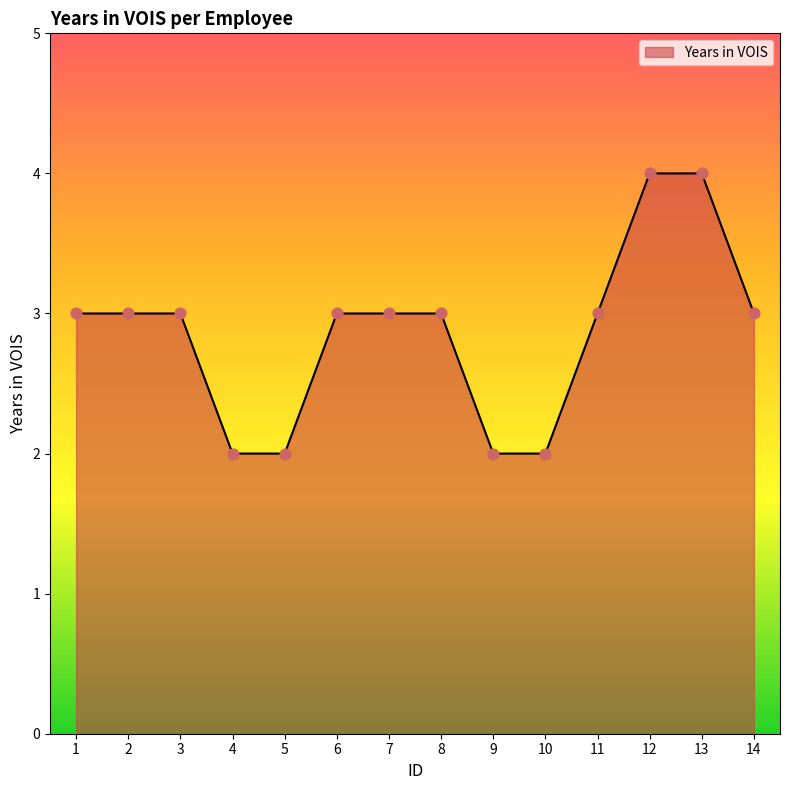

Between 12 and 11, which is larger?

12